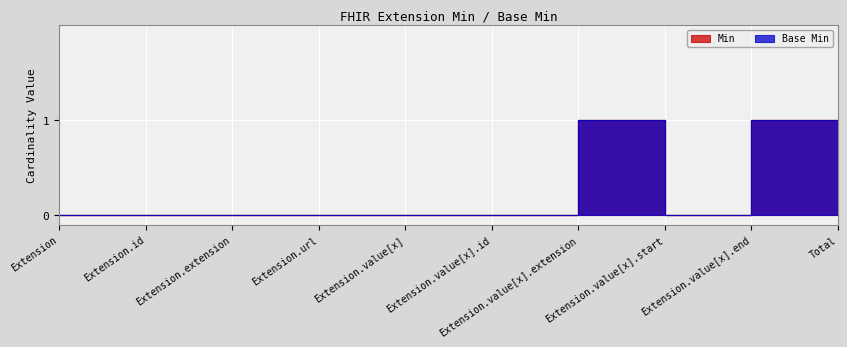

Reading left to right, transcribe all the data shown in this chart.

Min: 0	0	0	0	0	0	1	0	1	0
Base Min: 0	0	0	0	0	0	1	0	1	0